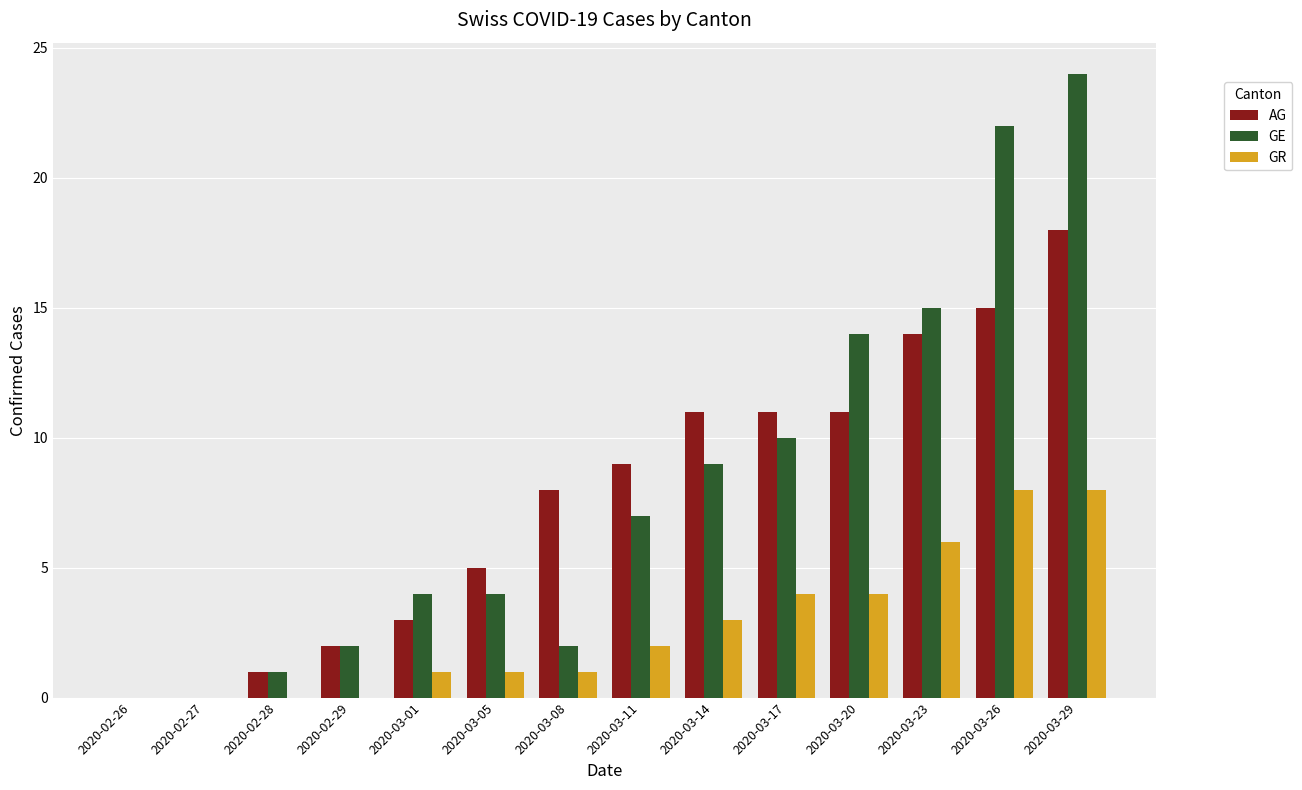

Reading left to right, transcribe all the data shown in this chart.

AG: 2020-02-26=0	2020-02-27=0	2020-02-28=1	2020-02-29=2	2020-03-01=3	2020-03-05=5	2020-03-08=8	2020-03-11=9	2020-03-14=11	2020-03-17=11	2020-03-20=11	2020-03-23=14	2020-03-26=15	2020-03-29=18
GE: 2020-02-26=0	2020-02-27=0	2020-02-28=1	2020-02-29=2	2020-03-01=4	2020-03-05=4	2020-03-08=2	2020-03-11=7	2020-03-14=9	2020-03-17=10	2020-03-20=14	2020-03-23=15	2020-03-26=22	2020-03-29=24
GR: 2020-02-26=0	2020-02-27=0	2020-02-28=0	2020-02-29=0	2020-03-01=1	2020-03-05=1	2020-03-08=1	2020-03-11=2	2020-03-14=3	2020-03-17=4	2020-03-20=4	2020-03-23=6	2020-03-26=8	2020-03-29=8